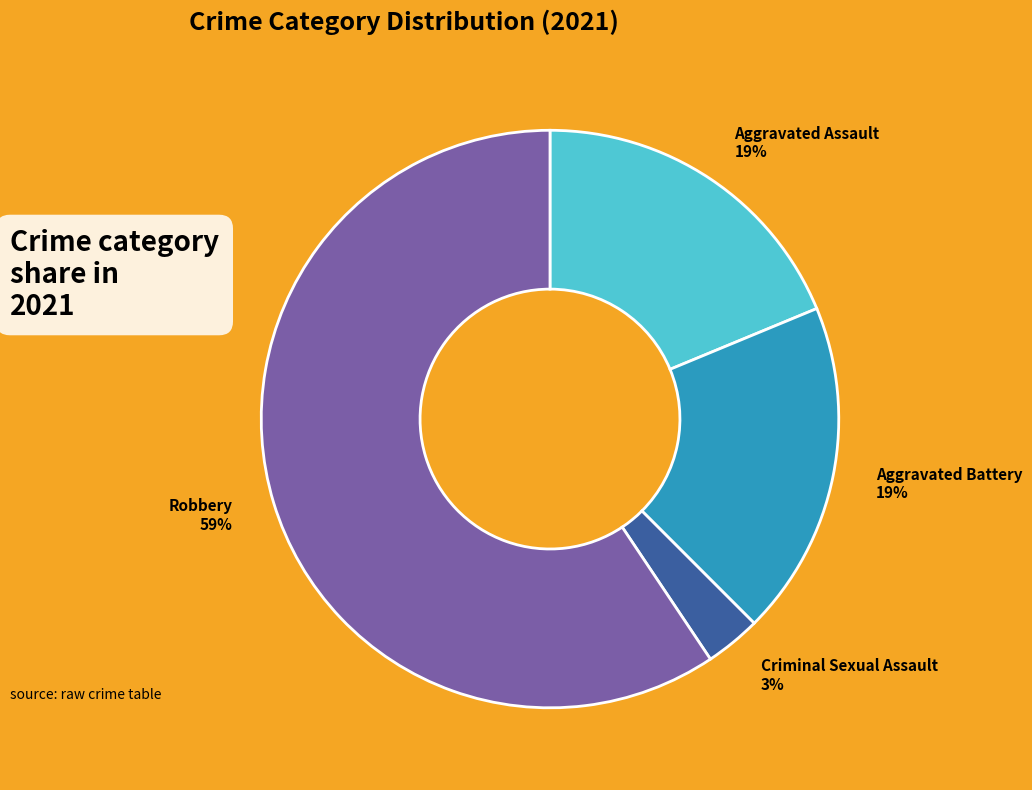

Which has a higher value, Robbery or Criminal Sexual Assault?

Robbery